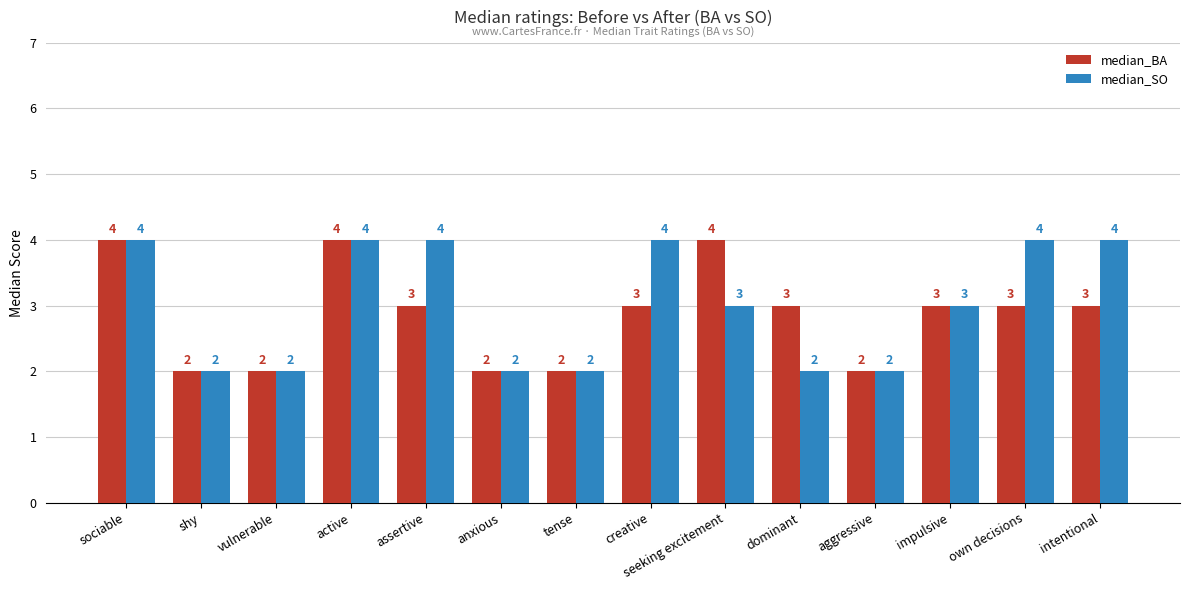

Which series has the largest total across all categories?

median_SO